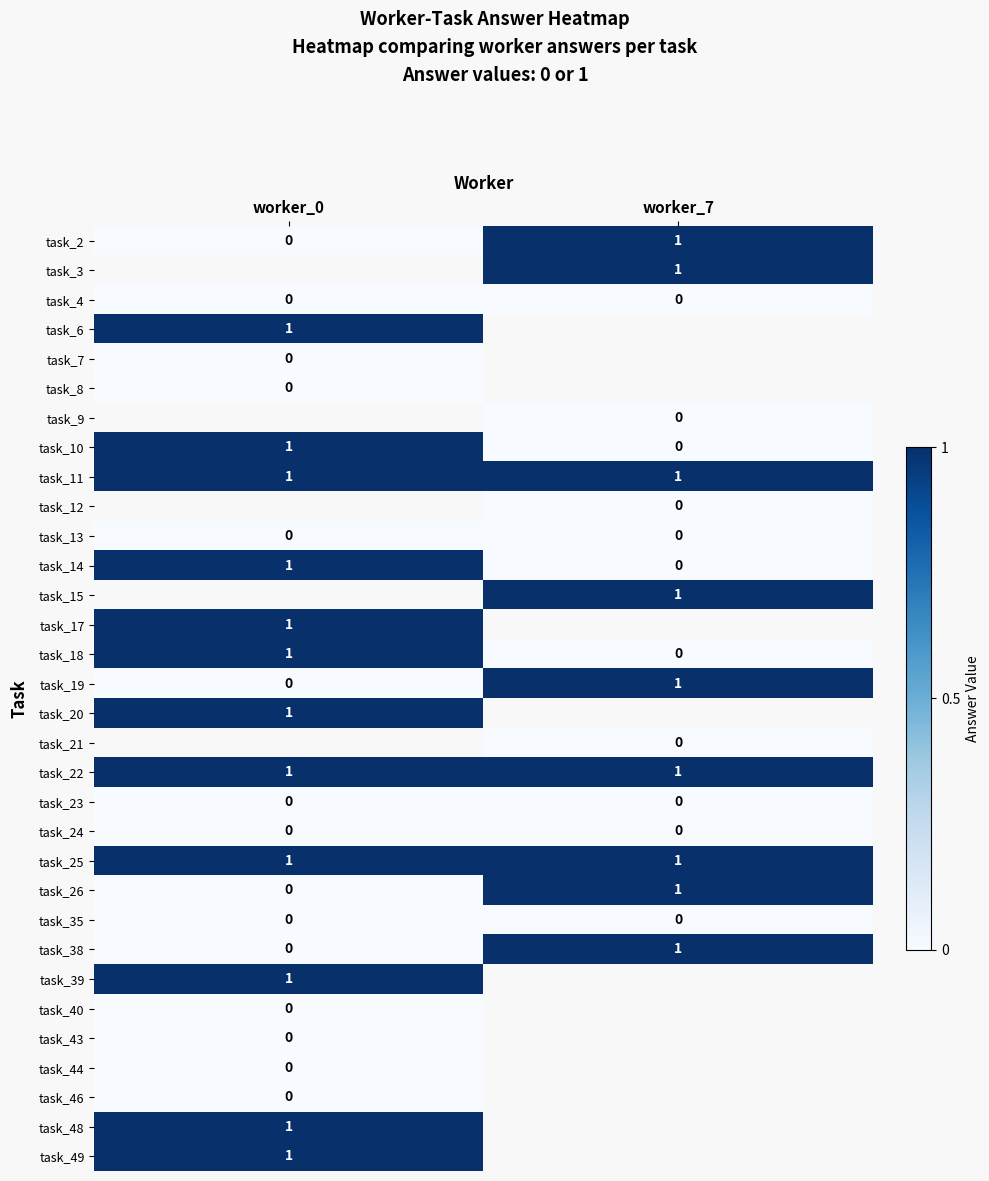

What is the difference between the highest and lowest values at worker_0?

1.0